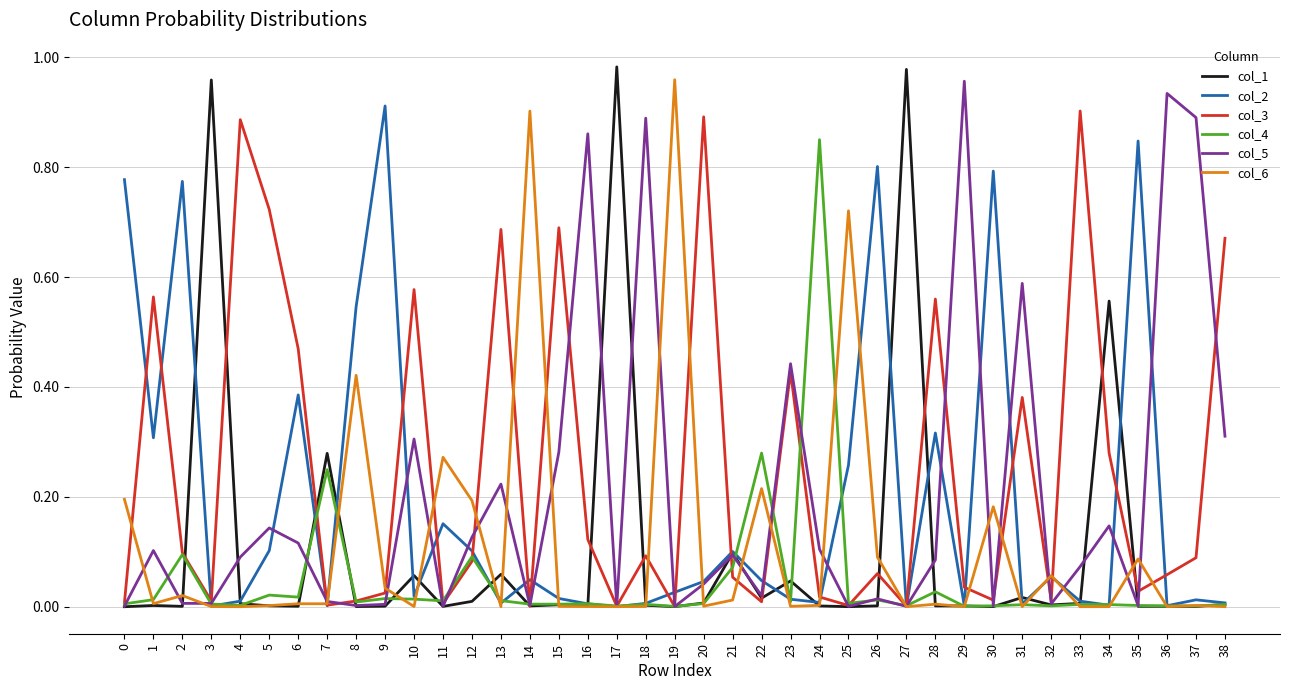

The col_4 series shows 0.0 at 1. True or false?

True